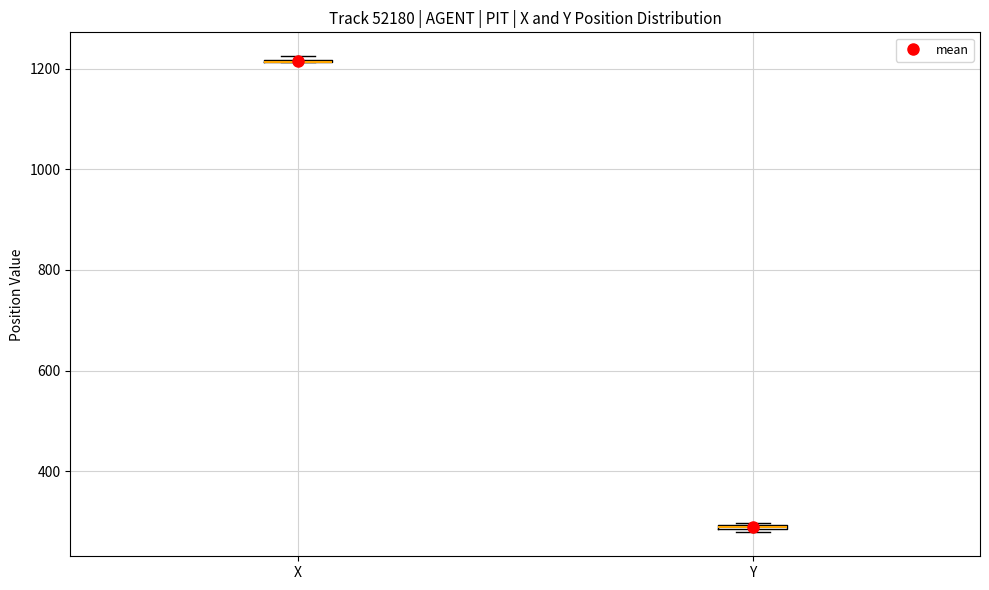

Where is the lower edge of the box for Y on the y-axis? The values are not printed on the chart, so give them approximately, as read against the axis.

280